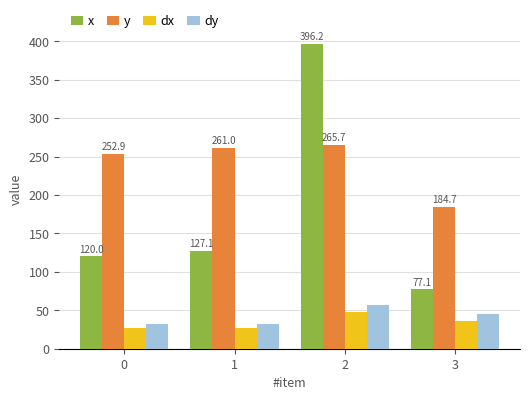

What is the total value across all series at 2?

767.2